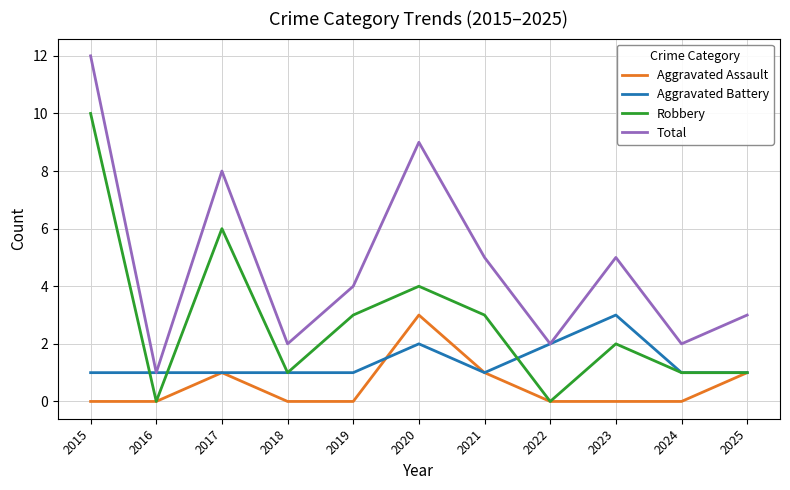

List the series in order of their overall mean, highest first.

Total, Robbery, Aggravated Battery, Aggravated Assault